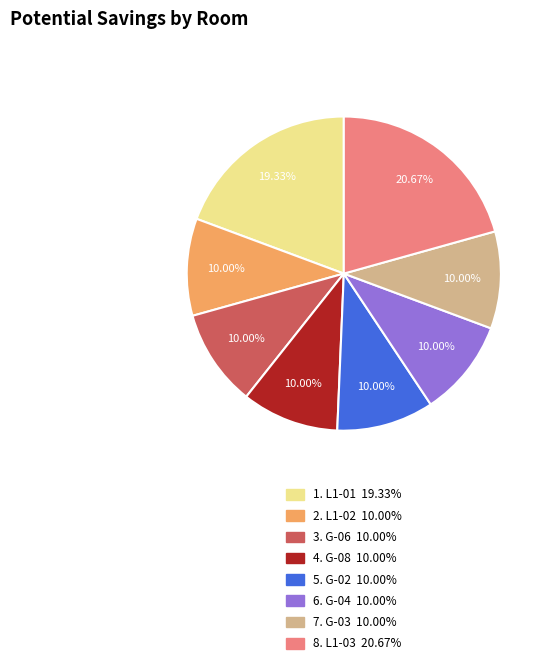

Does any single category account for the majority?

No